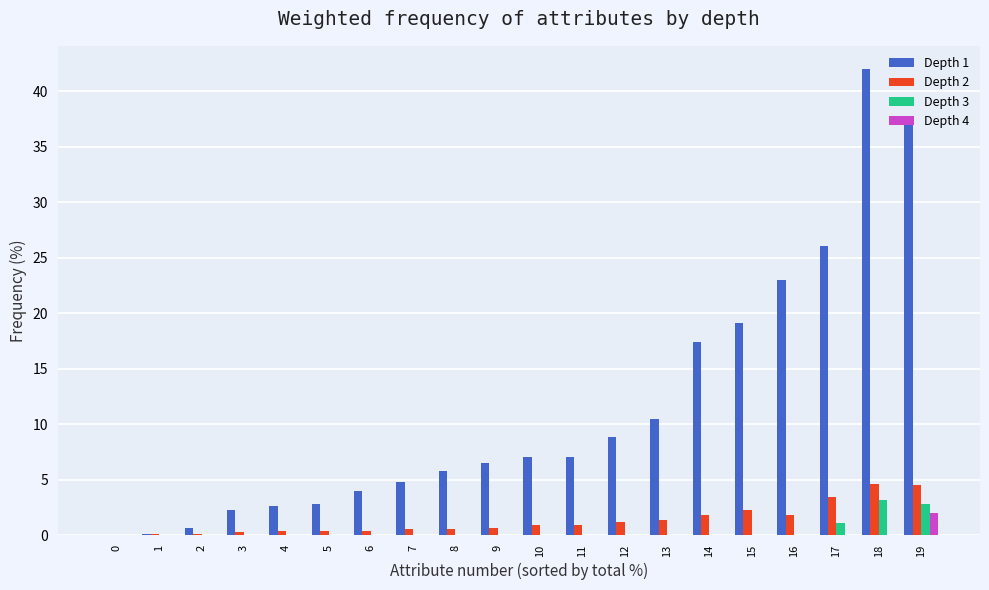

Which category has the highest value across all series?

18